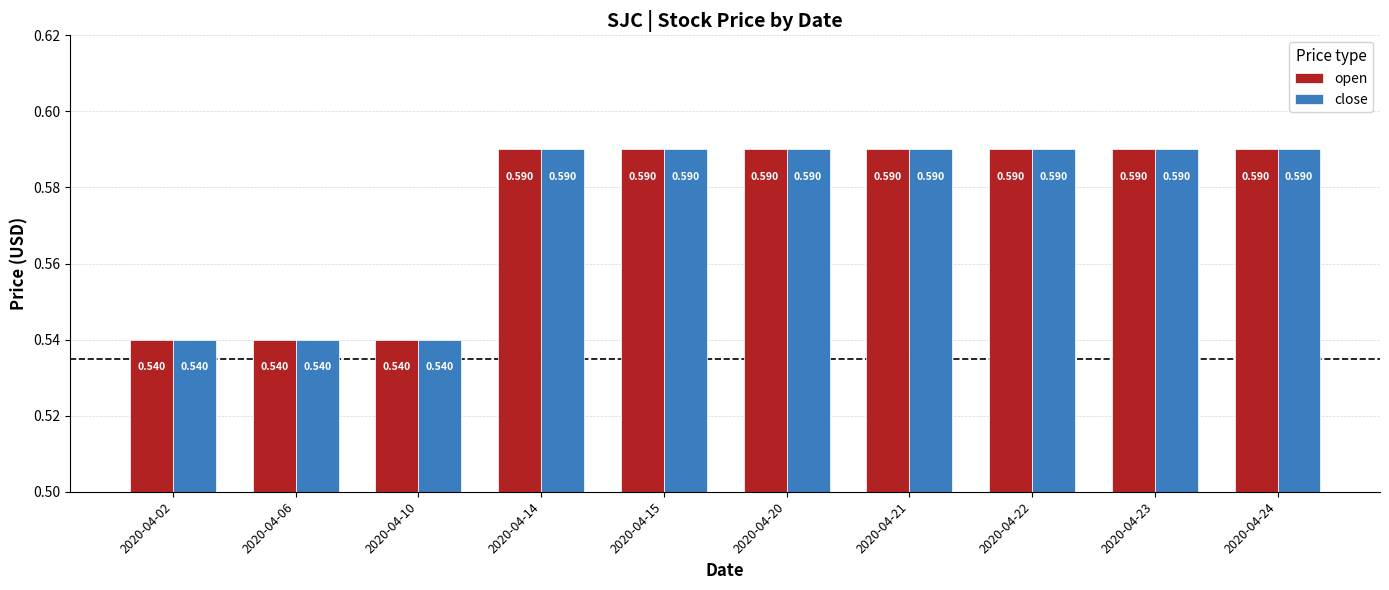

Is the value of close at 2020-04-06 greater than the value of open at 2020-04-23?

No